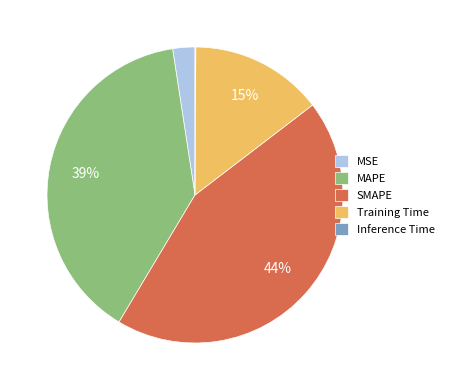

Is there any slice that represents more than half of the pie?

No